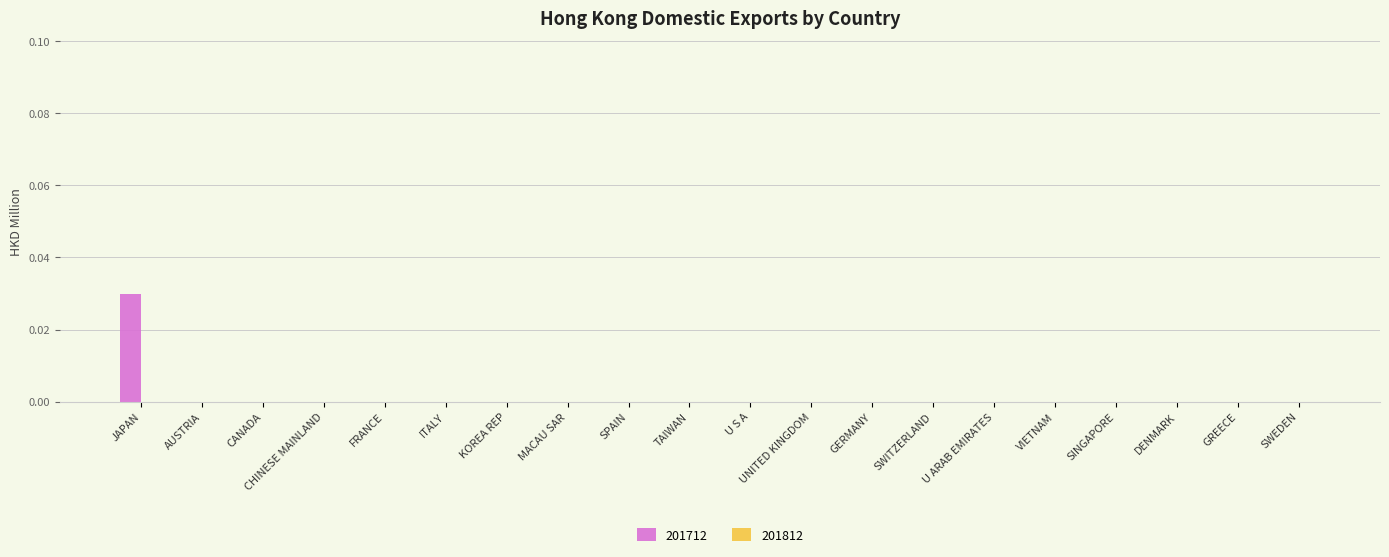

Are the bars horizontal?

No